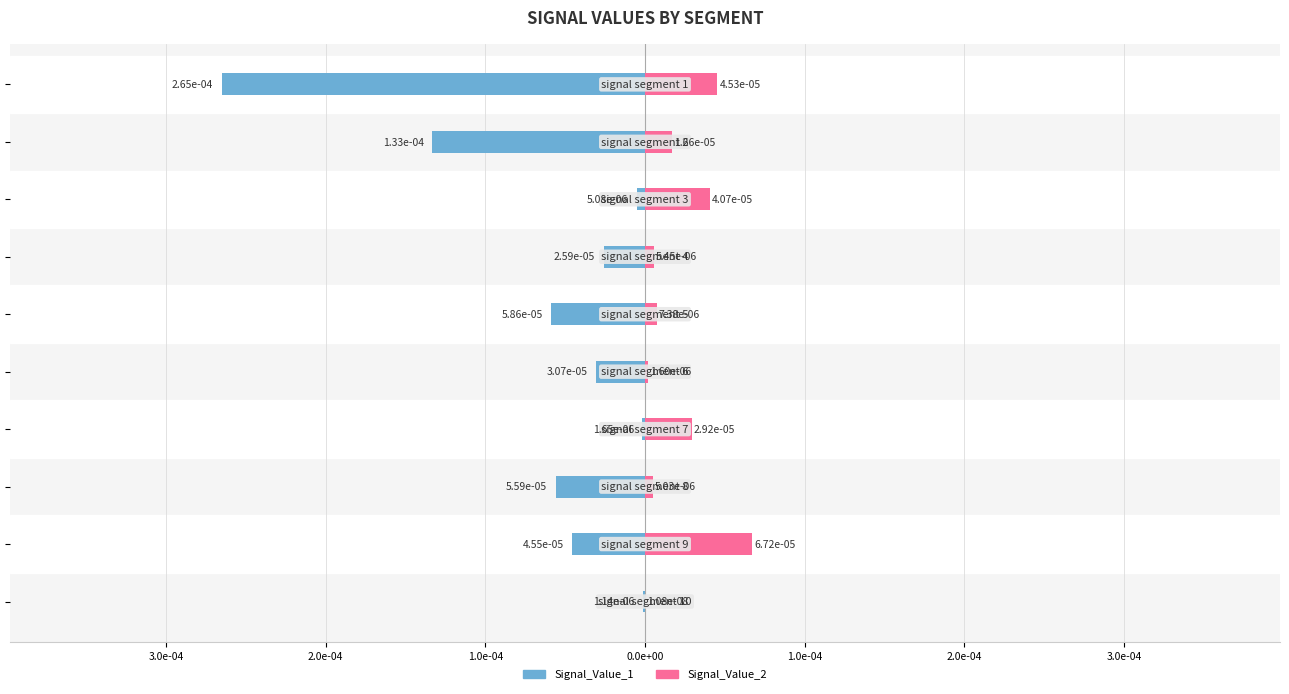

What are all the series names shown in the legend?

Signal_Value_1, Signal_Value_2